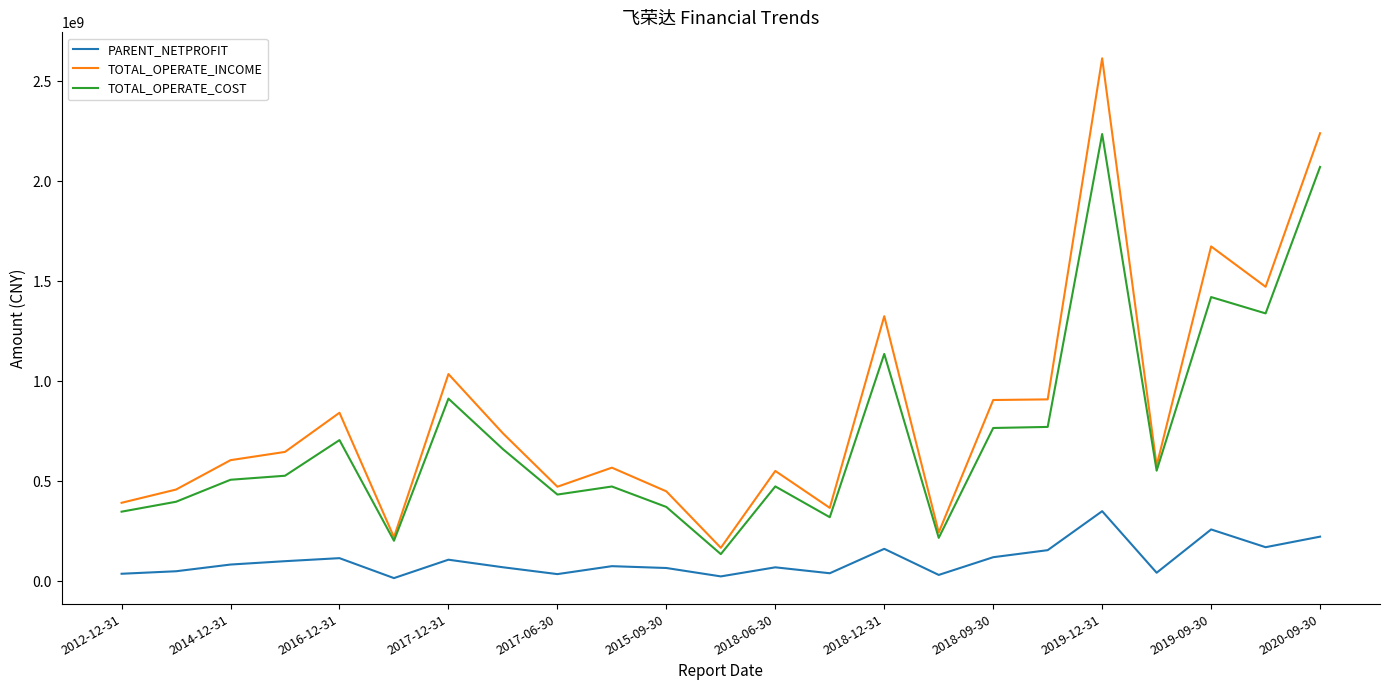

True or false: PARENT_NETPROFIT and TOTAL_OPERATE_INCOME intersect in this chart.

False